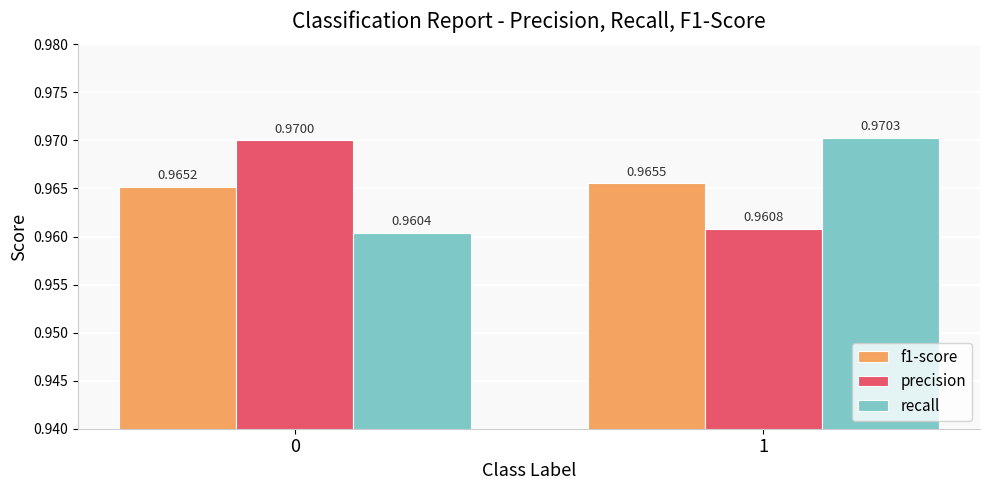

How many groups of bars are there?

2